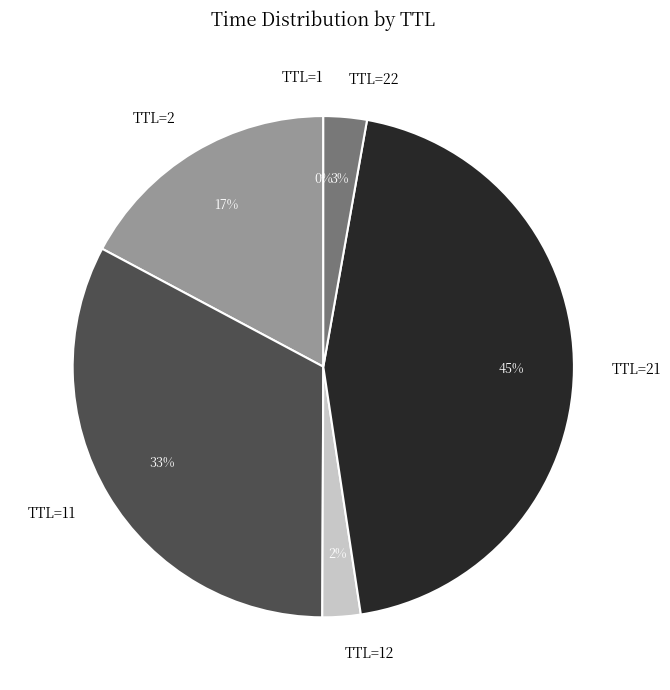

To the nearest percent, what percentage of the pie is TTL=21?

45%